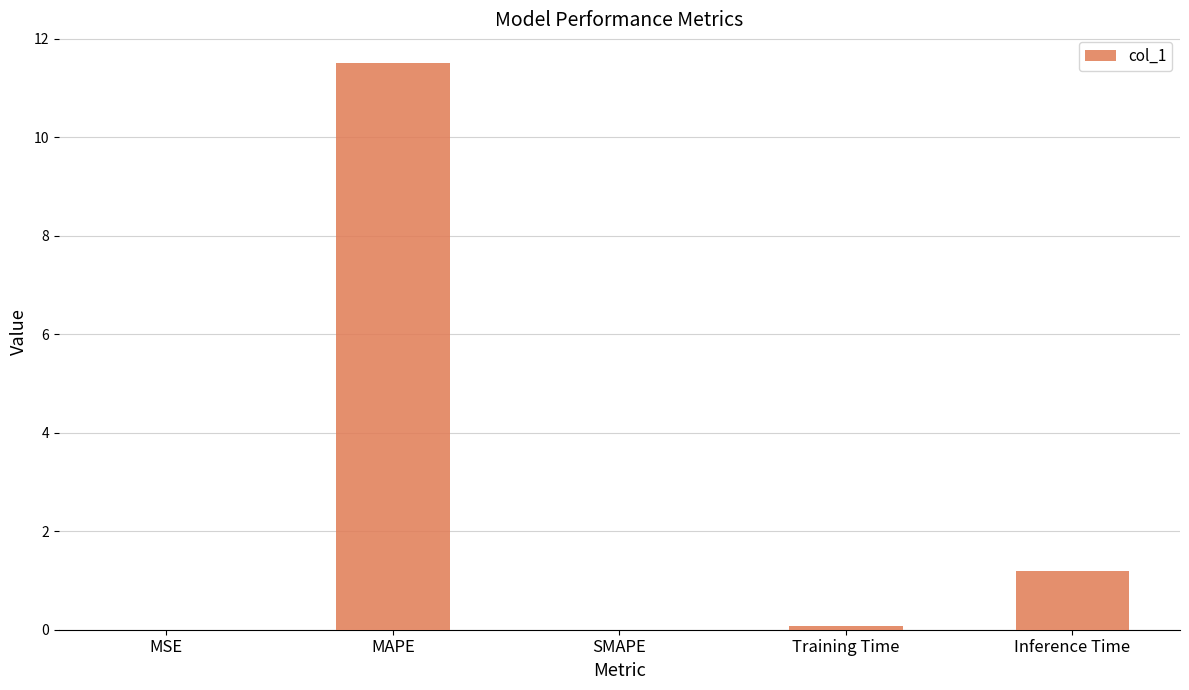

The value at SMAPE is 0.0. True or false?

True